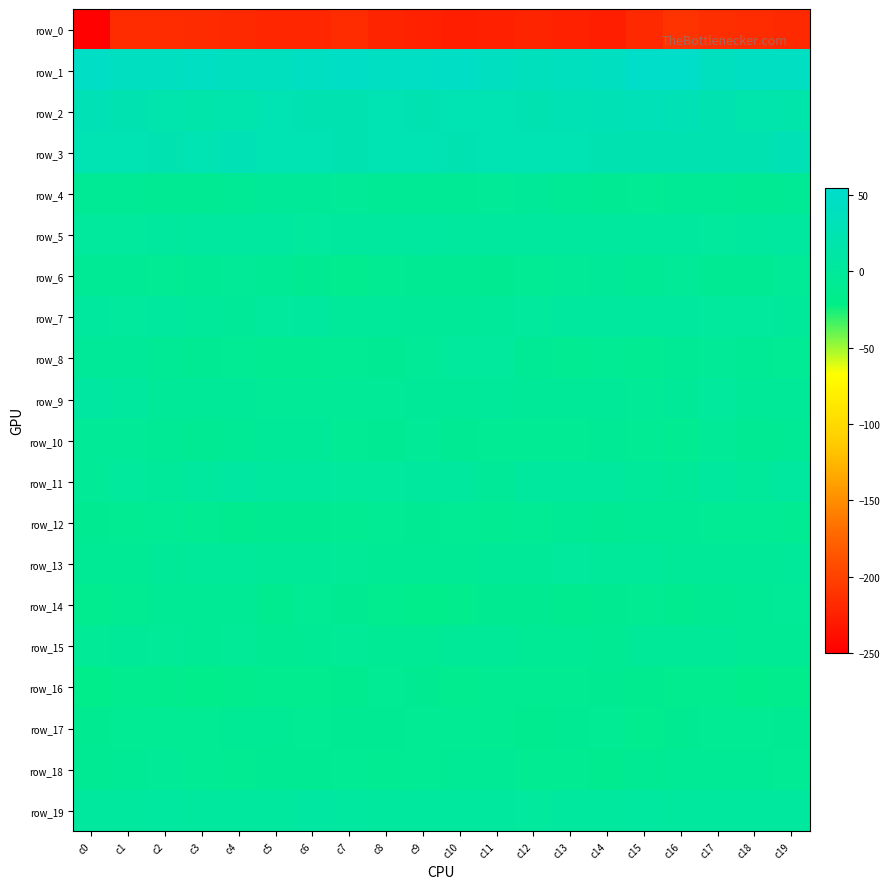

At which category is the sum across all series the highest?

c16